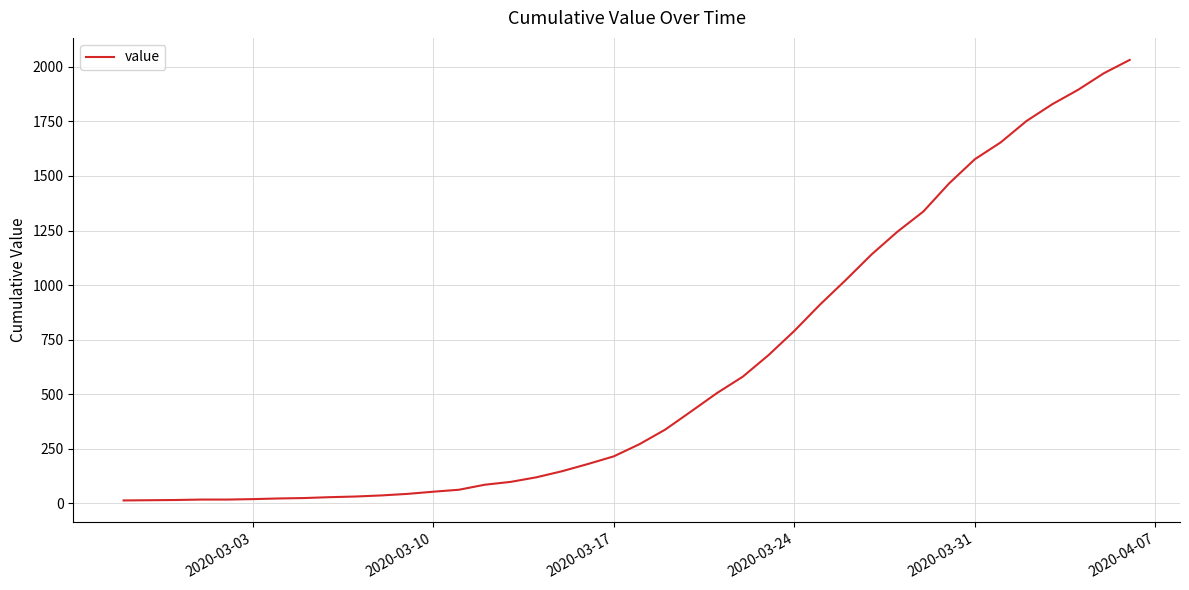

How many series are shown in this chart?

1